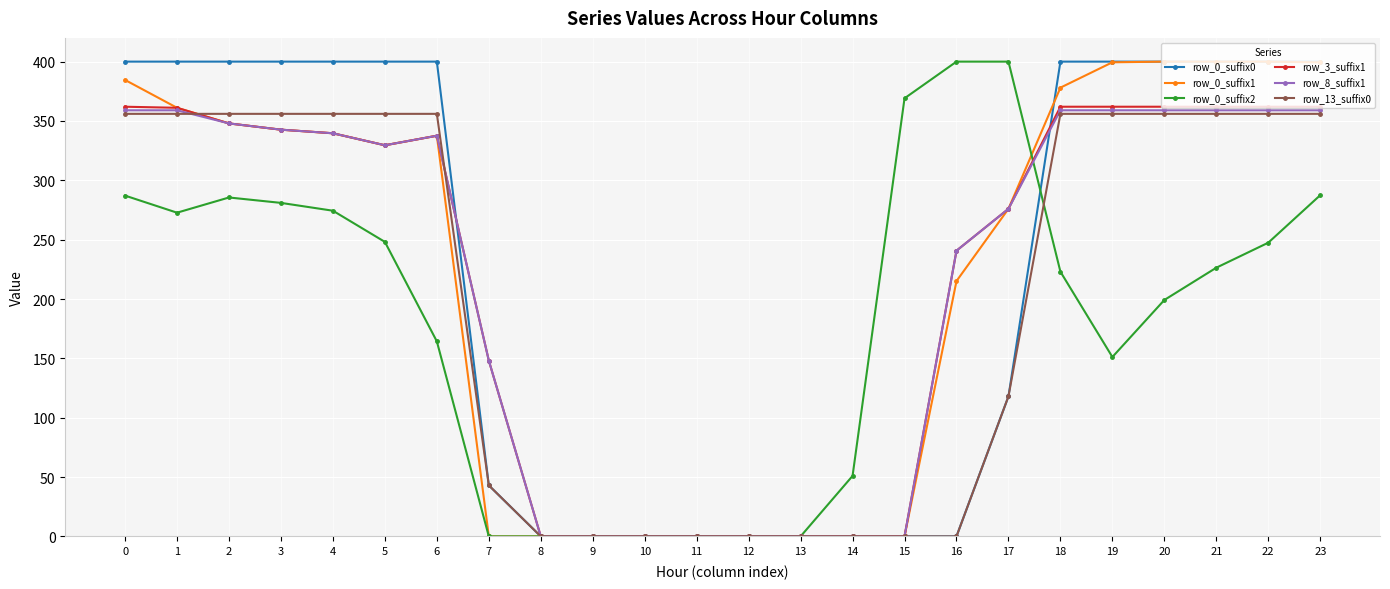

The value of row_0_suffix2 at 0 is 287.1. True or false?

True